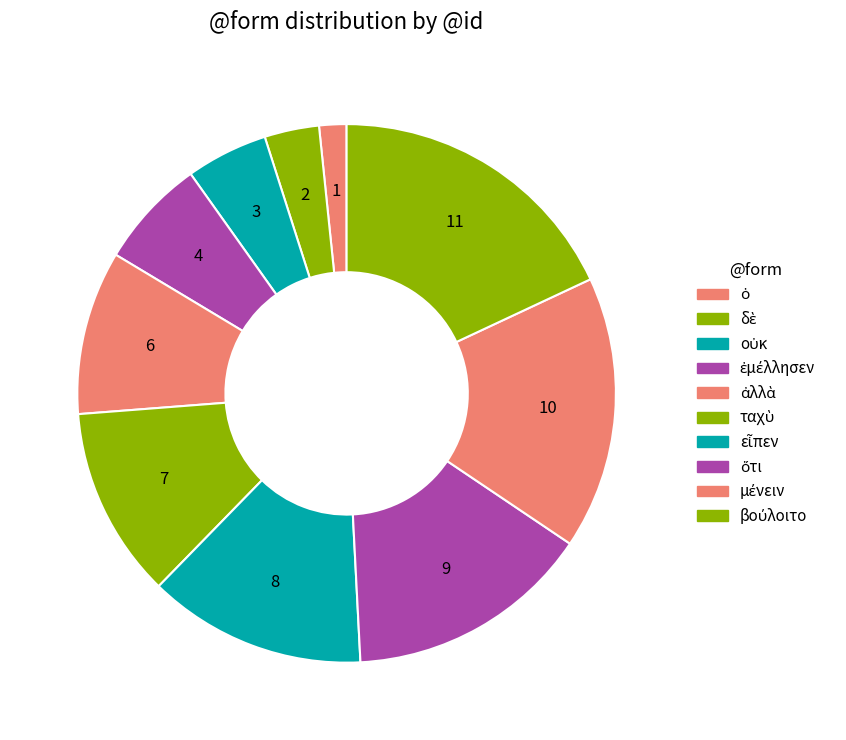

Rank the categories by value from lowest to highest.

ὁ, δὲ, οὐκ, ἐμέλλησεν, ἀλλὰ, ταχὺ, εἶπεν, ὅτι, μένειν, βούλοιτο